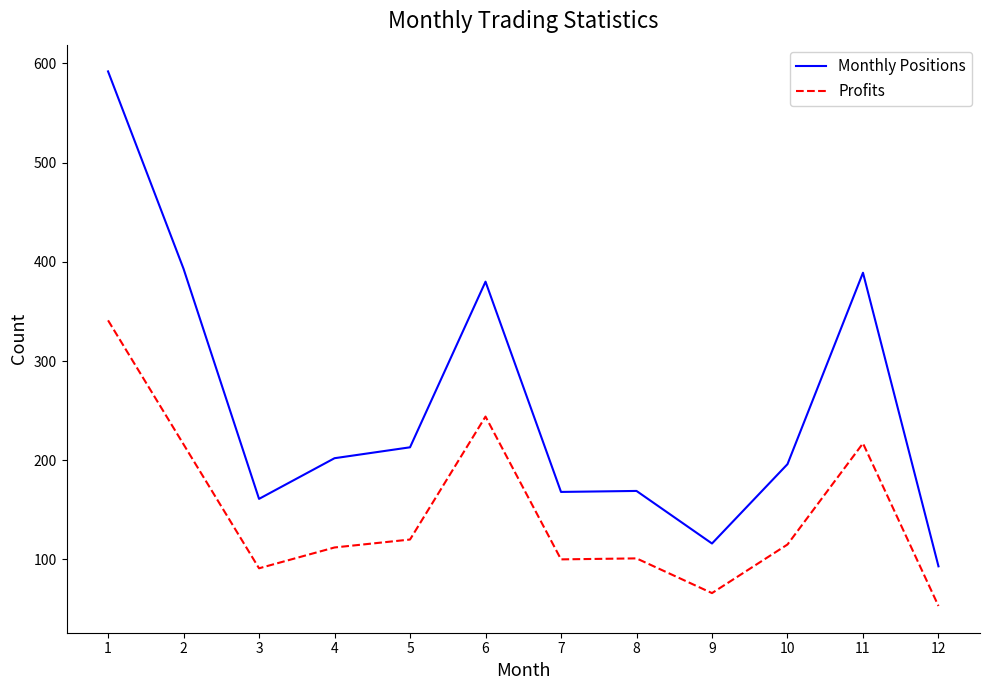

Which series has the largest total across all categories?

Monthly Positions